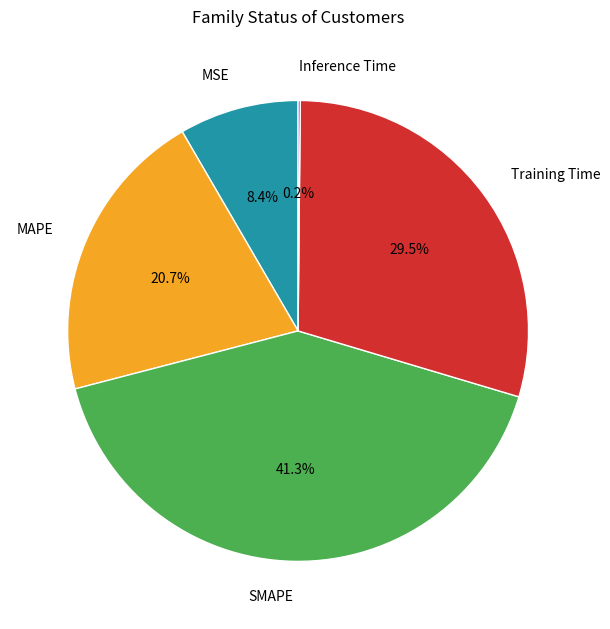

To the nearest percent, what is the combined percentage of MAPE and SMAPE?

62%